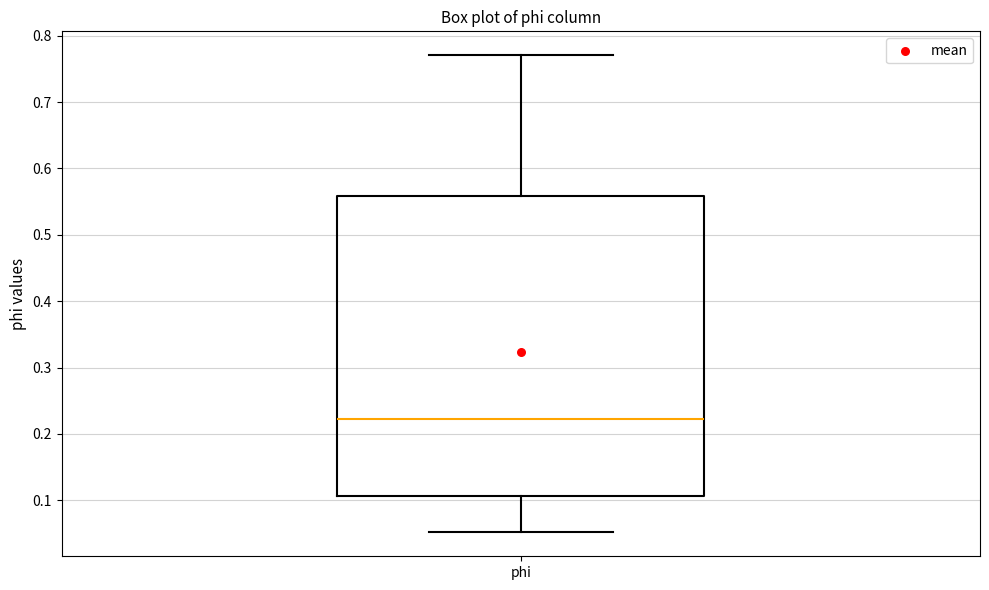

Transcribe this box plot: give where the median line is, the range the box spans, and where the two whiskers end, as read against the y-axis. The values are not printed on the chart, so give them approximately, as read against the axis.

median 0.22, box 0.11 to 0.56, whiskers 0.05 to 0.77